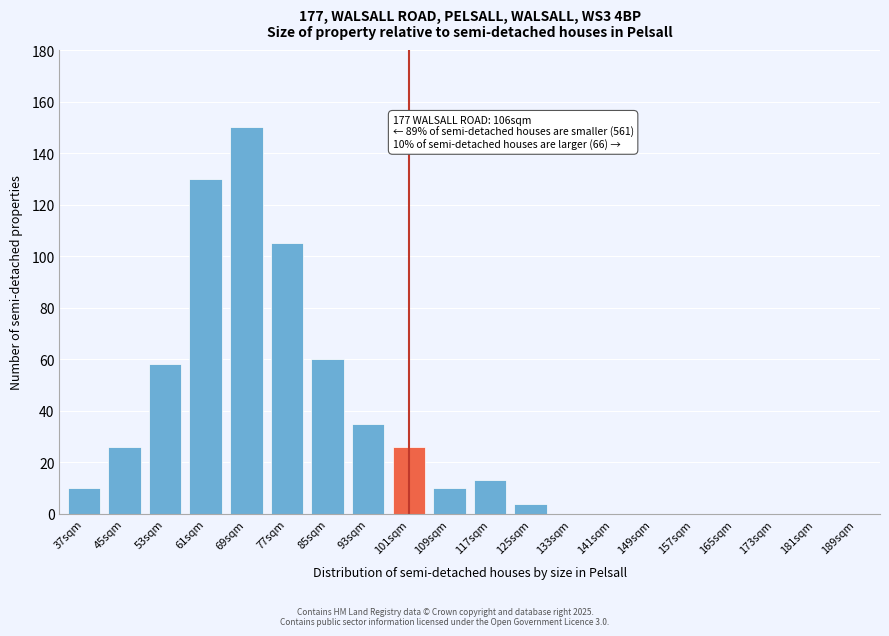

Reading left to right, transcribe all the data shown in this chart.

37sqm=10	45sqm=26	53sqm=58	61sqm=130	69sqm=150	77sqm=105	85sqm=60	93sqm=35	101sqm=26	109sqm=10	117sqm=13	125sqm=4	133sqm=0	141sqm=0	149sqm=0	157sqm=0	165sqm=0	173sqm=0	181sqm=0	189sqm=0